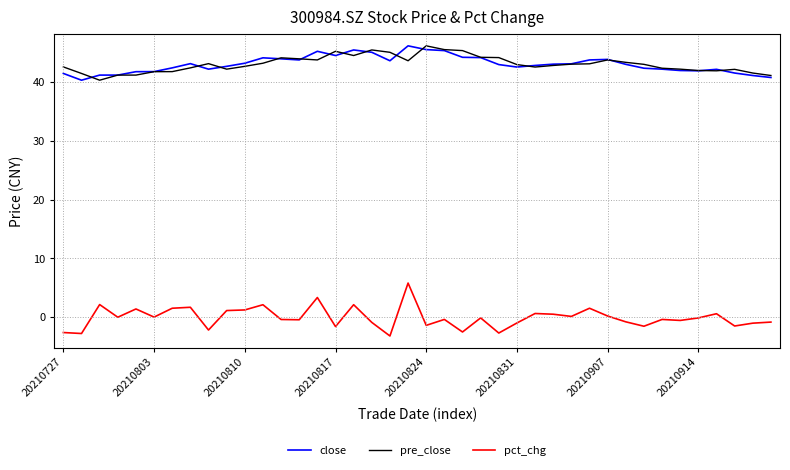

Which series has the largest range (max minus min)?

pct_chg